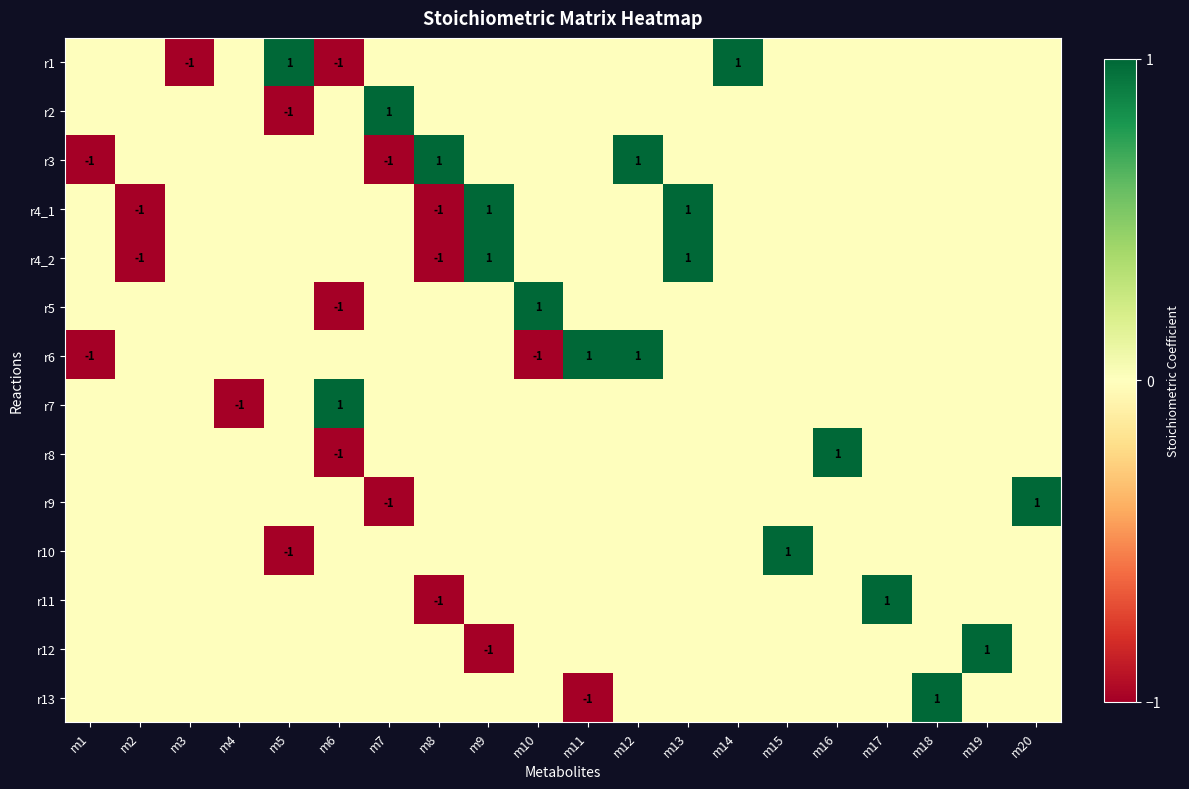

The r13 series shows 1 at m18. True or false?

True